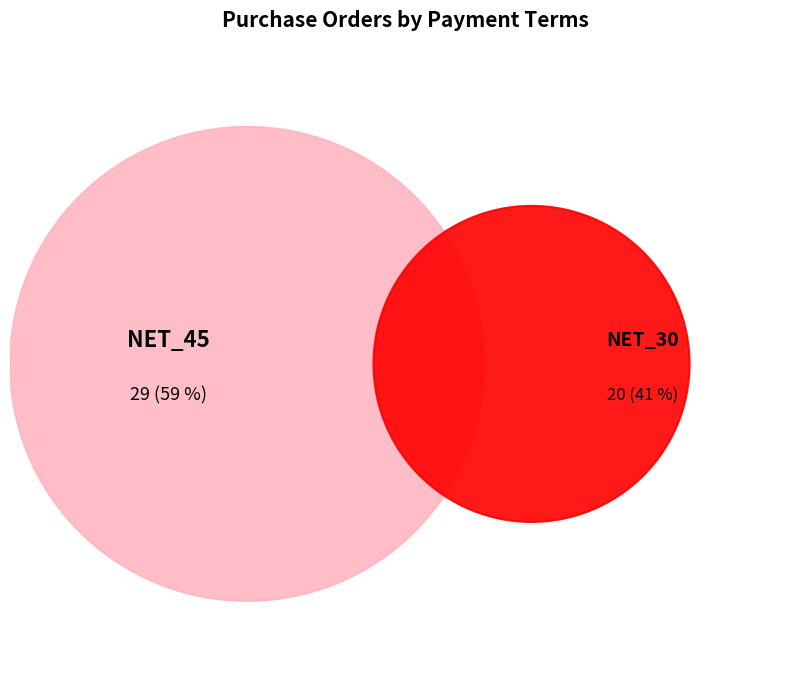

Does NET_30 account for over 50% of the chart?

No